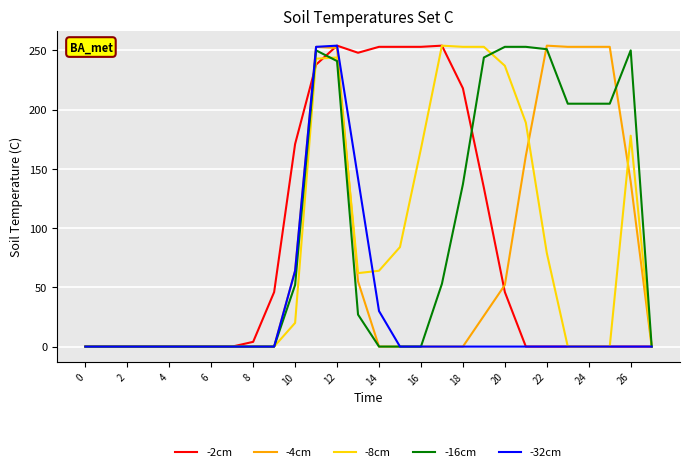

How many lines are shown in the chart?

5